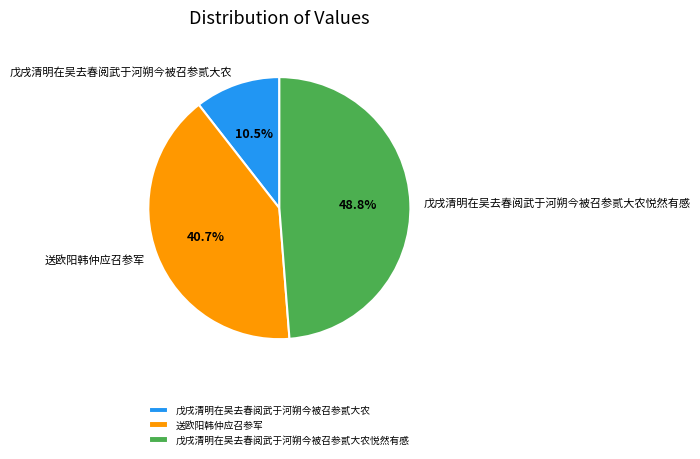

True or false: 戊戌清明在吴去春阅武于河朔今被召参贰大农 accounts for 19% of the total.

False